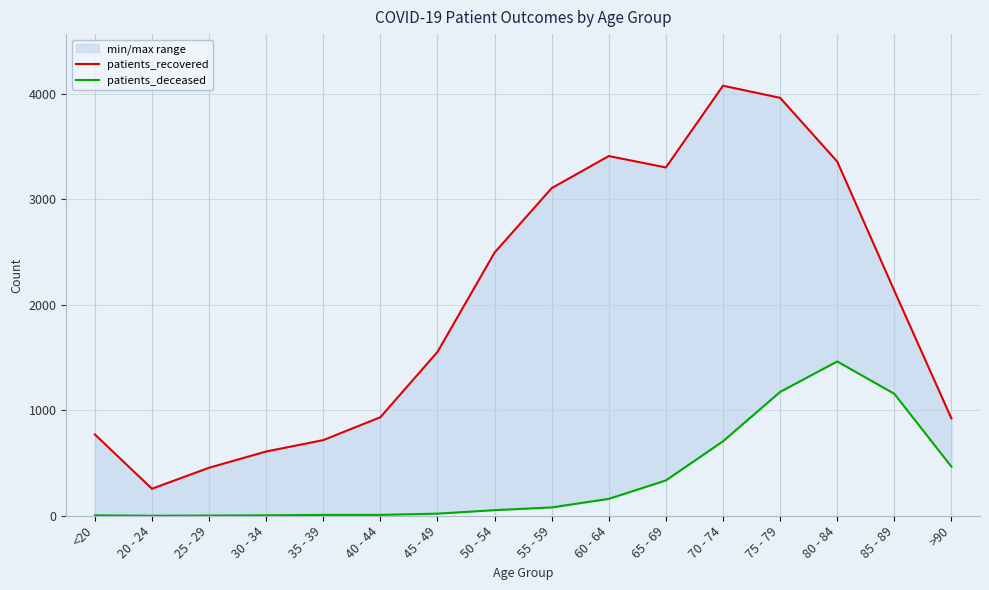

Which label corresponds to the largest value in the chart?

70 - 74